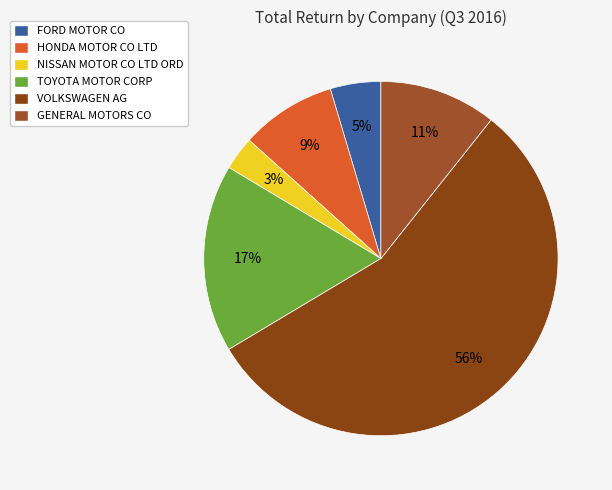

Does any single category account for the majority?

Yes